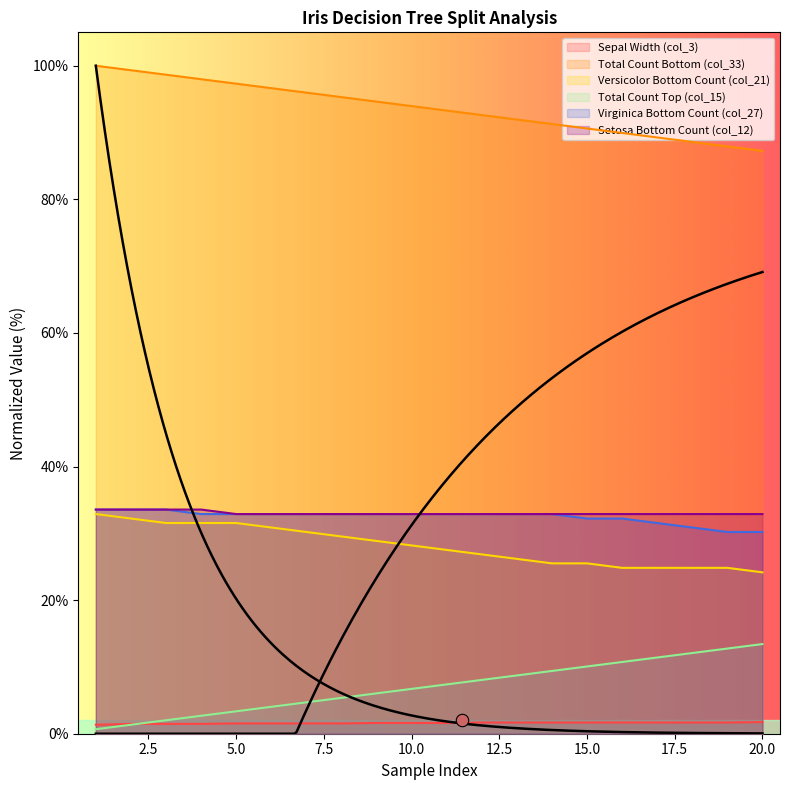

Is the value of Setosa Bottom Count (col_12) at 20 greater than the value of Total Count Top (col_15) at 16?

Yes